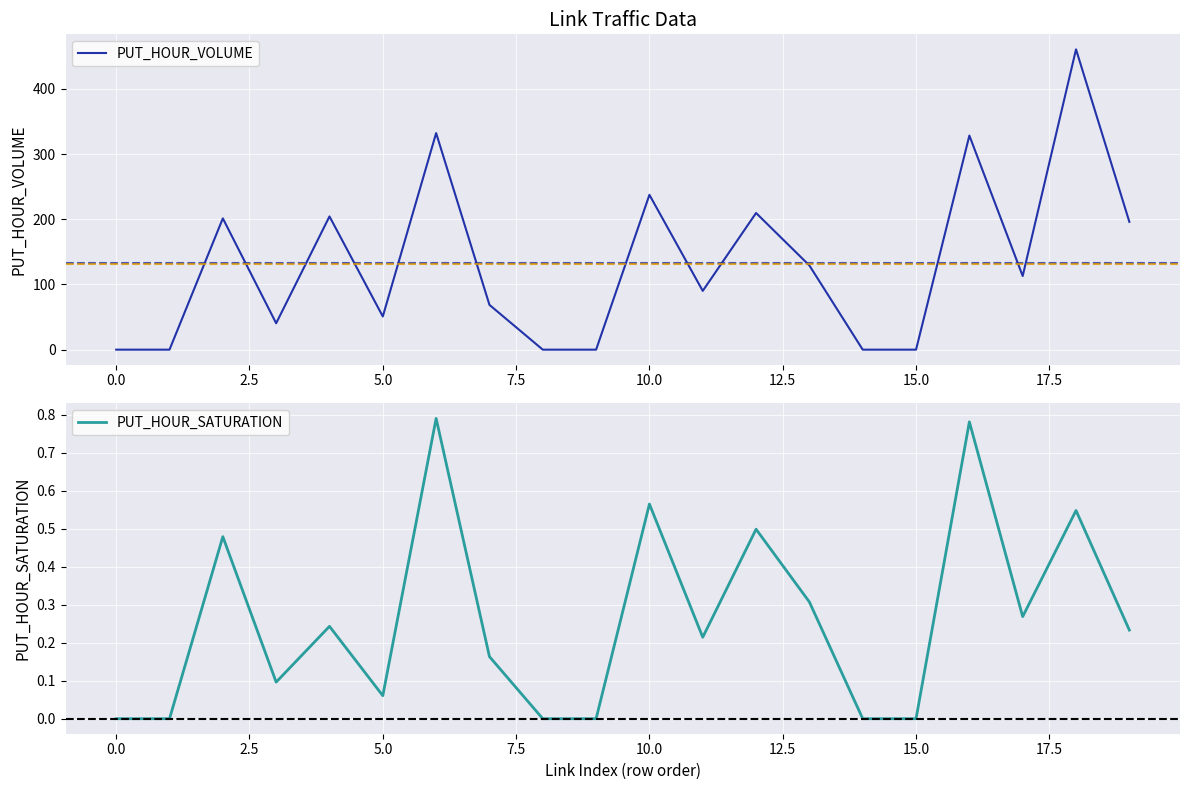

At 0.0, list the series in order from smallest to largest.

PUT_HOUR_VOLUME, PUT_HOUR_SATURATION